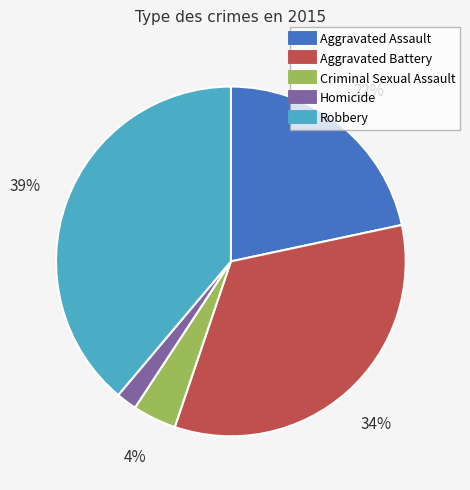

Which category has the smallest portion of the pie?

Homicide